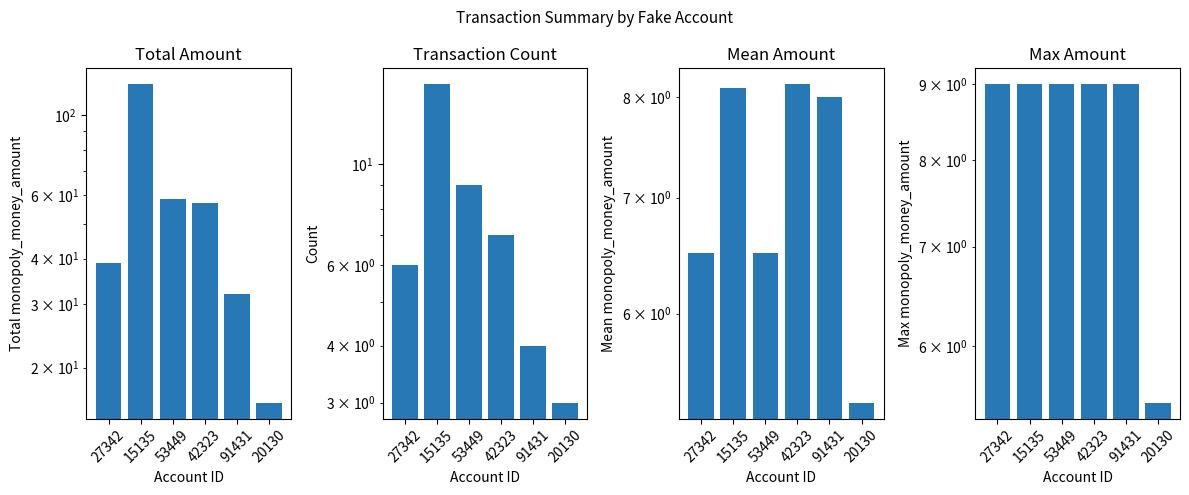

Which category has the highest value across all series?

15135